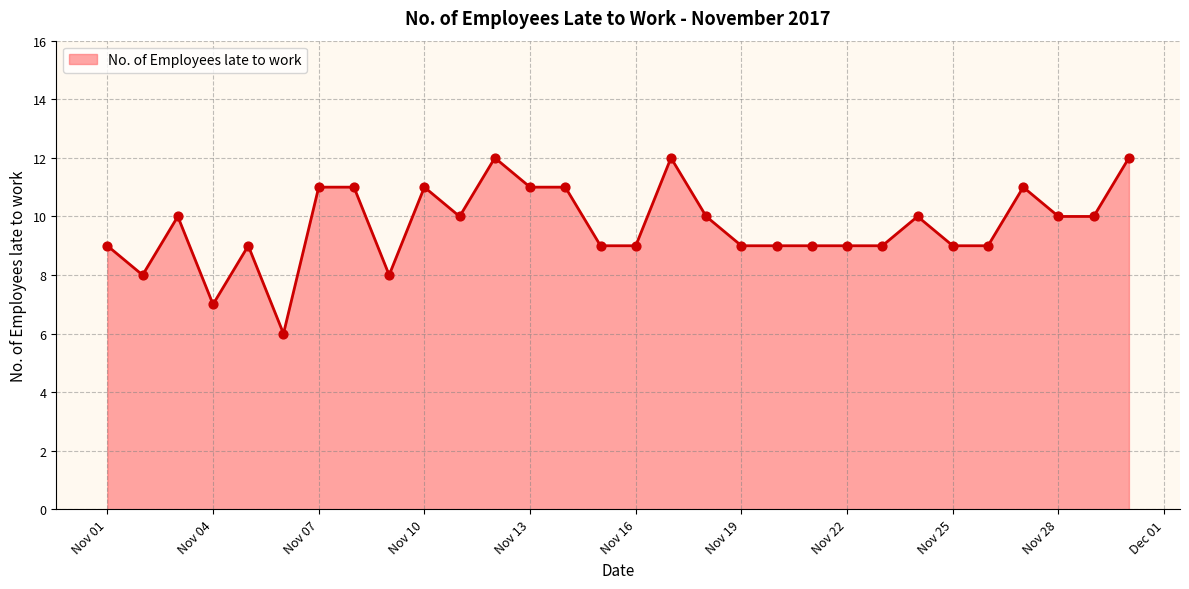

What is the minimum value shown in the chart?

6